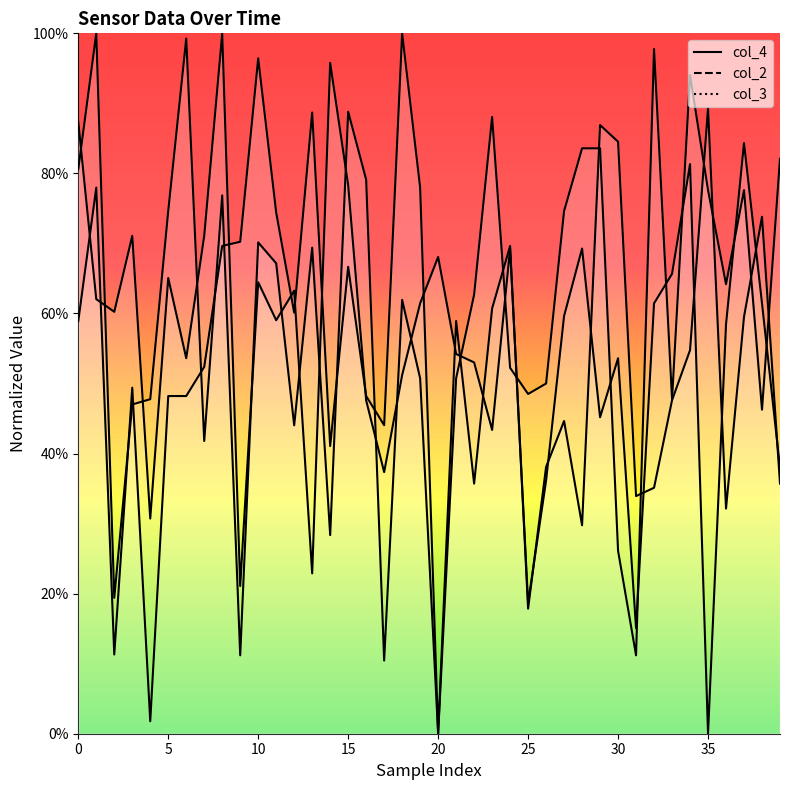

Is it true that col_3 equals 0.5 at 18?

True